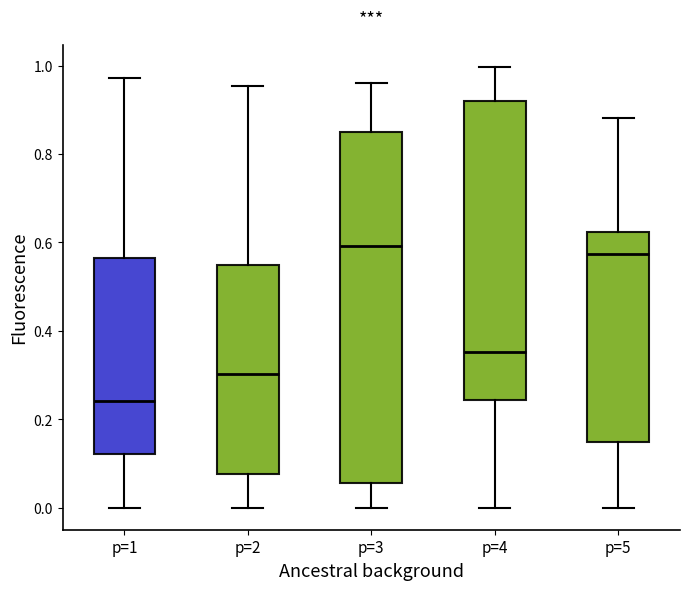

Which box's median line is the lowest?

p=1